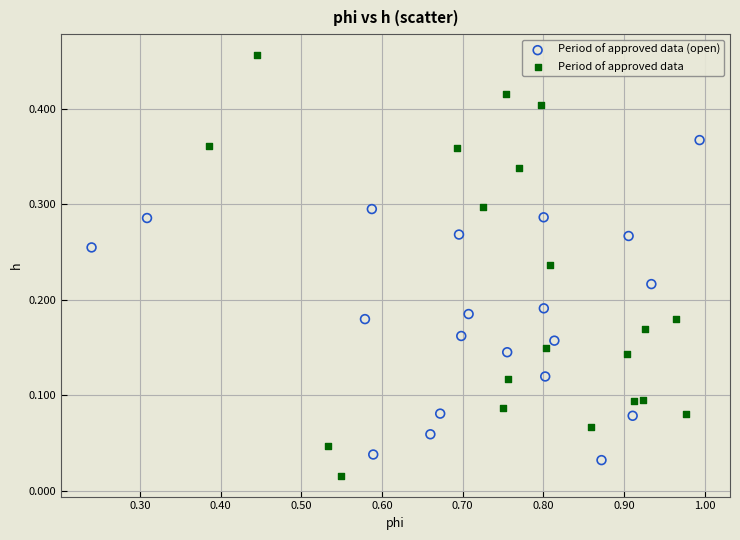

Which series contains the lowest Y value?

Period of approved data